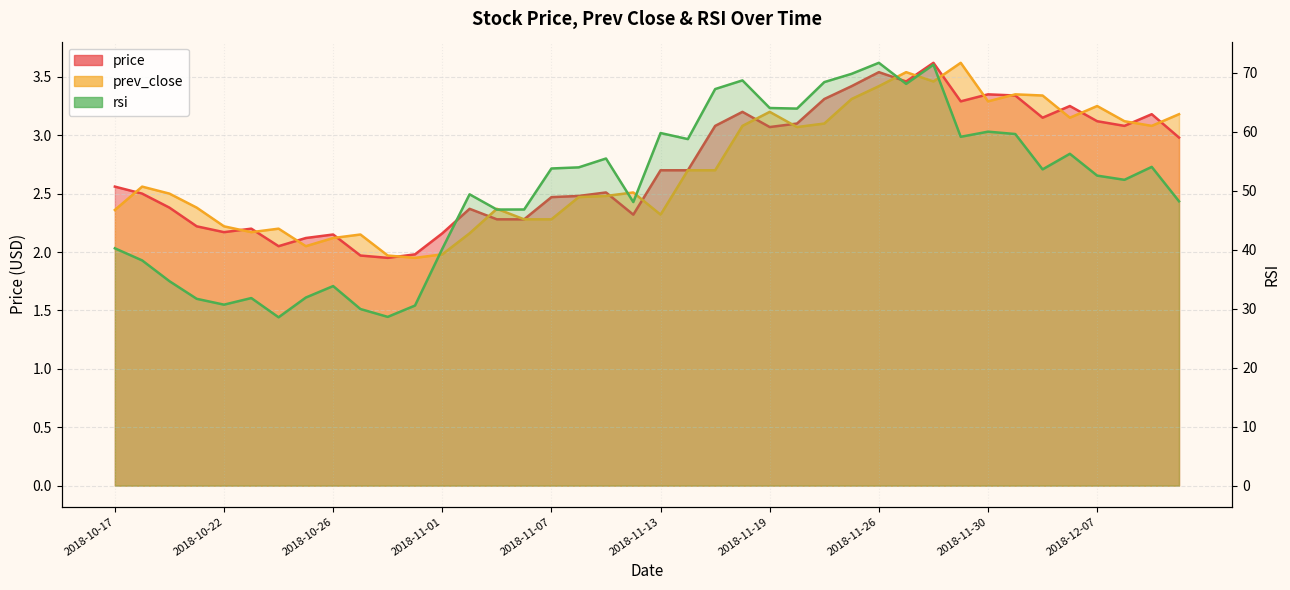

Is the value of prev_close at 2018-12-11 greater than the value of price at 2018-11-08?

Yes